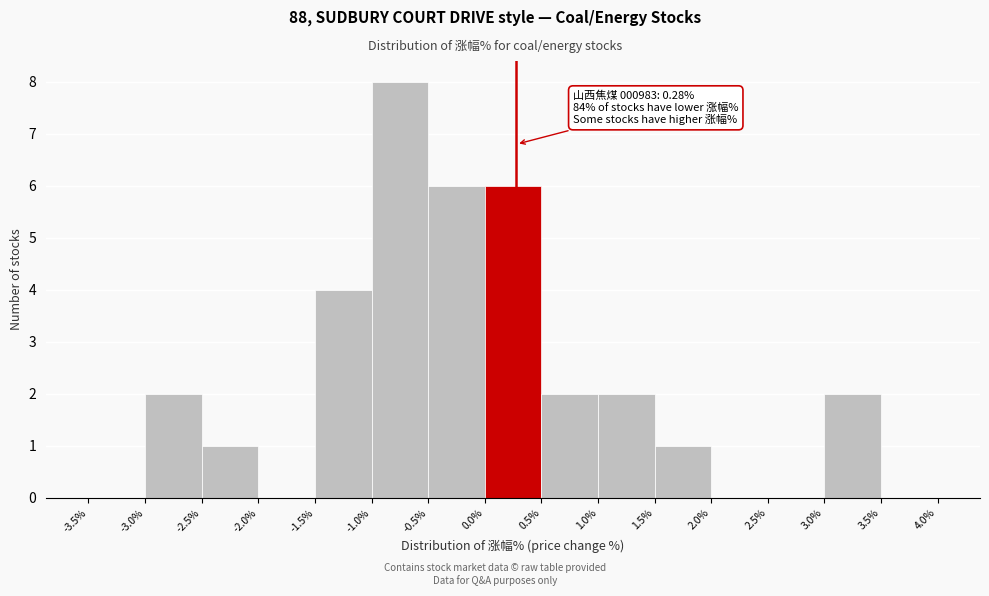

Which range on the x-axis has the tallest bar?

-1.0% to -0.5%